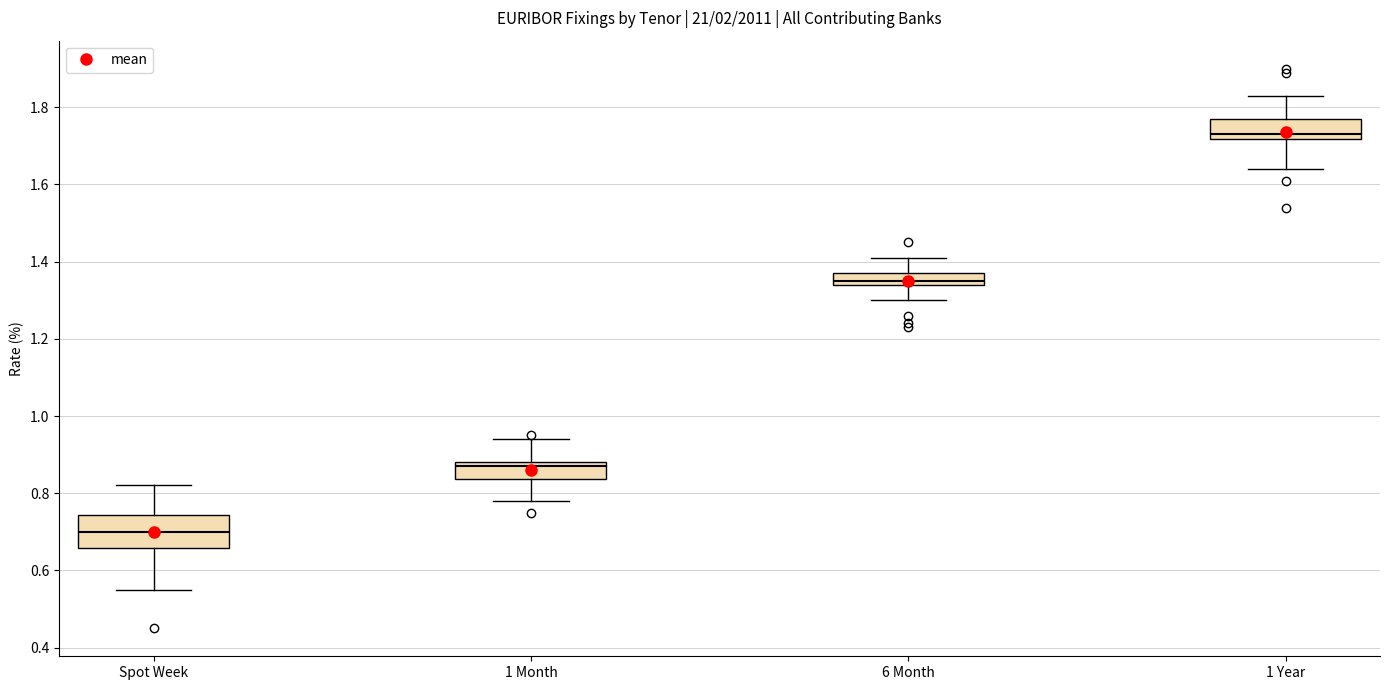

Reading left to right, read every box against the y-axis: the position of its median line, the range the box covers, and the ends of its whiskers. The values are not printed on the chart, so give them approximately, as read against the axis.

Spot Week: median 0.70, box 0.66 to 0.74, whiskers 0.56 to 0.82
1 Month: median 0.88 (just below the box's upper edge), box 0.84 to 0.88, whiskers 0.78 to 0.94
6 Month: median 1.36, box 1.34 to 1.38, whiskers 1.30 to 1.42
1 Year: median 1.74, box 1.72 to 1.78, whiskers 1.64 to 1.84